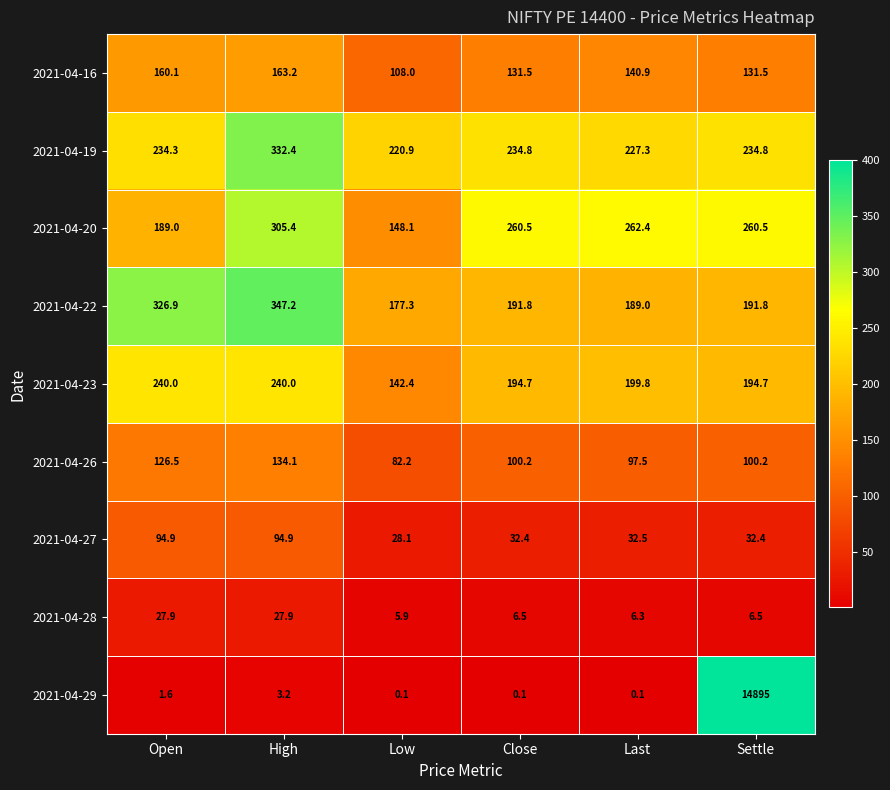

Count the number of data series in this chart.

9